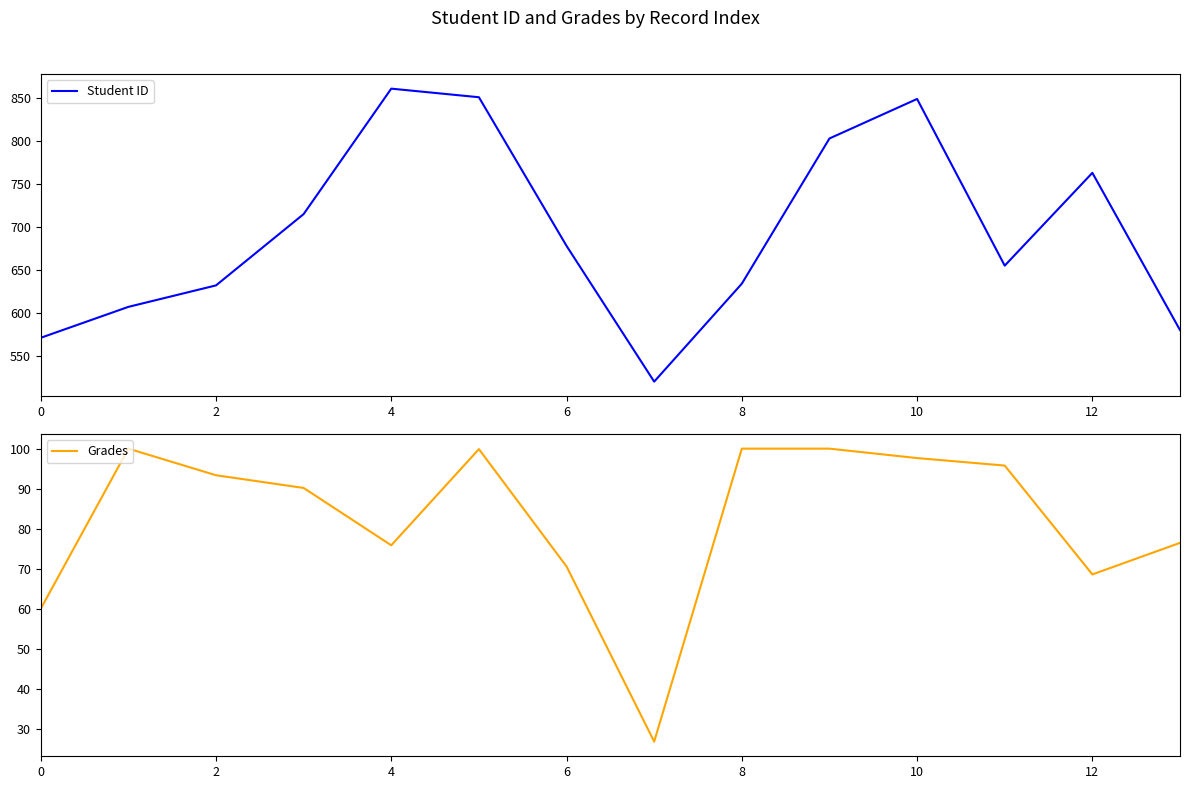

Count the number of categories in the chart.

14